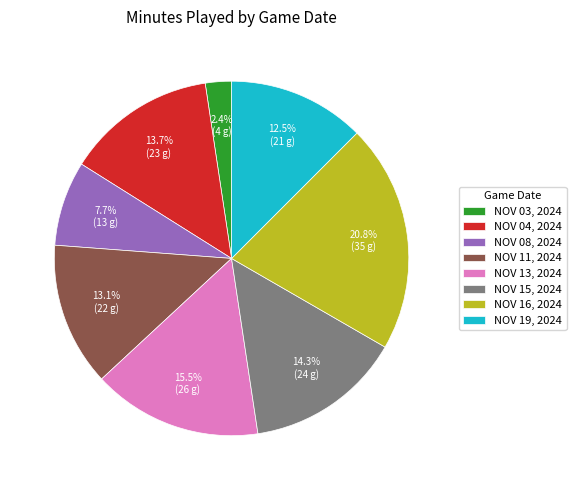

How many slices are in this pie chart?

8